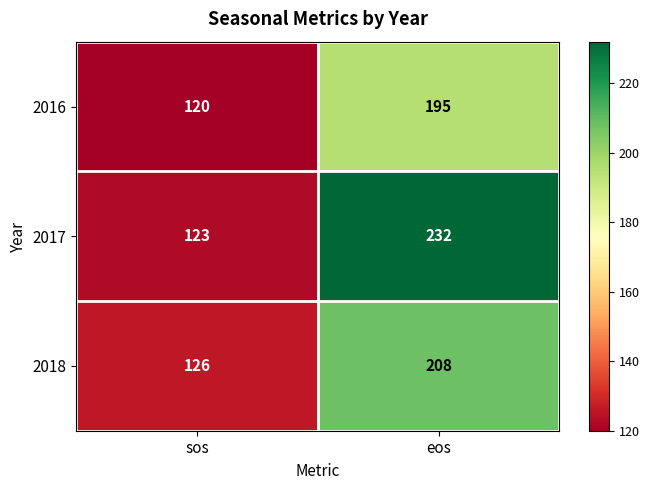

The value of 2018 at eos is 95. True or false?

False